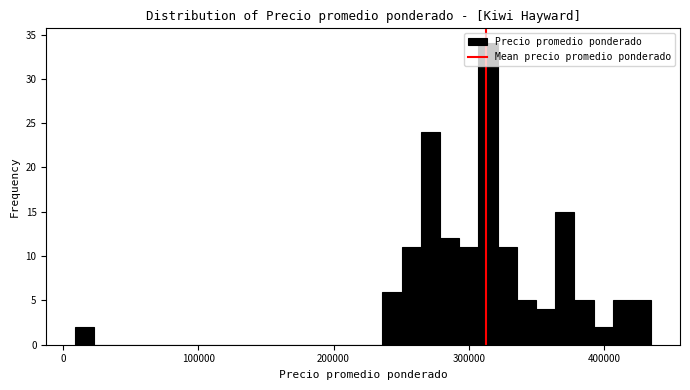

Around what value on the x-axis is the tallest bar? Give the approximate position of its centre, as read against the axis.

310000